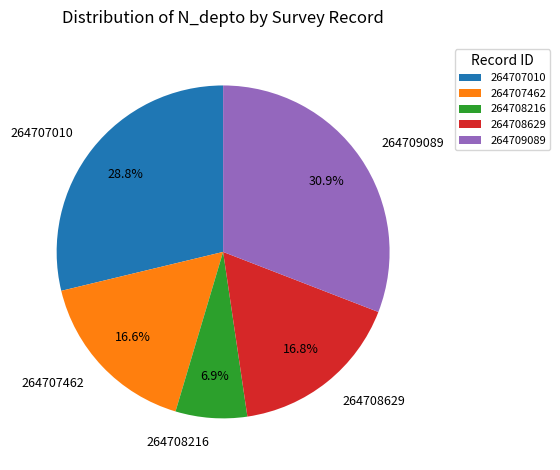

Is it true that 264707462 is 17% of the pie?

True